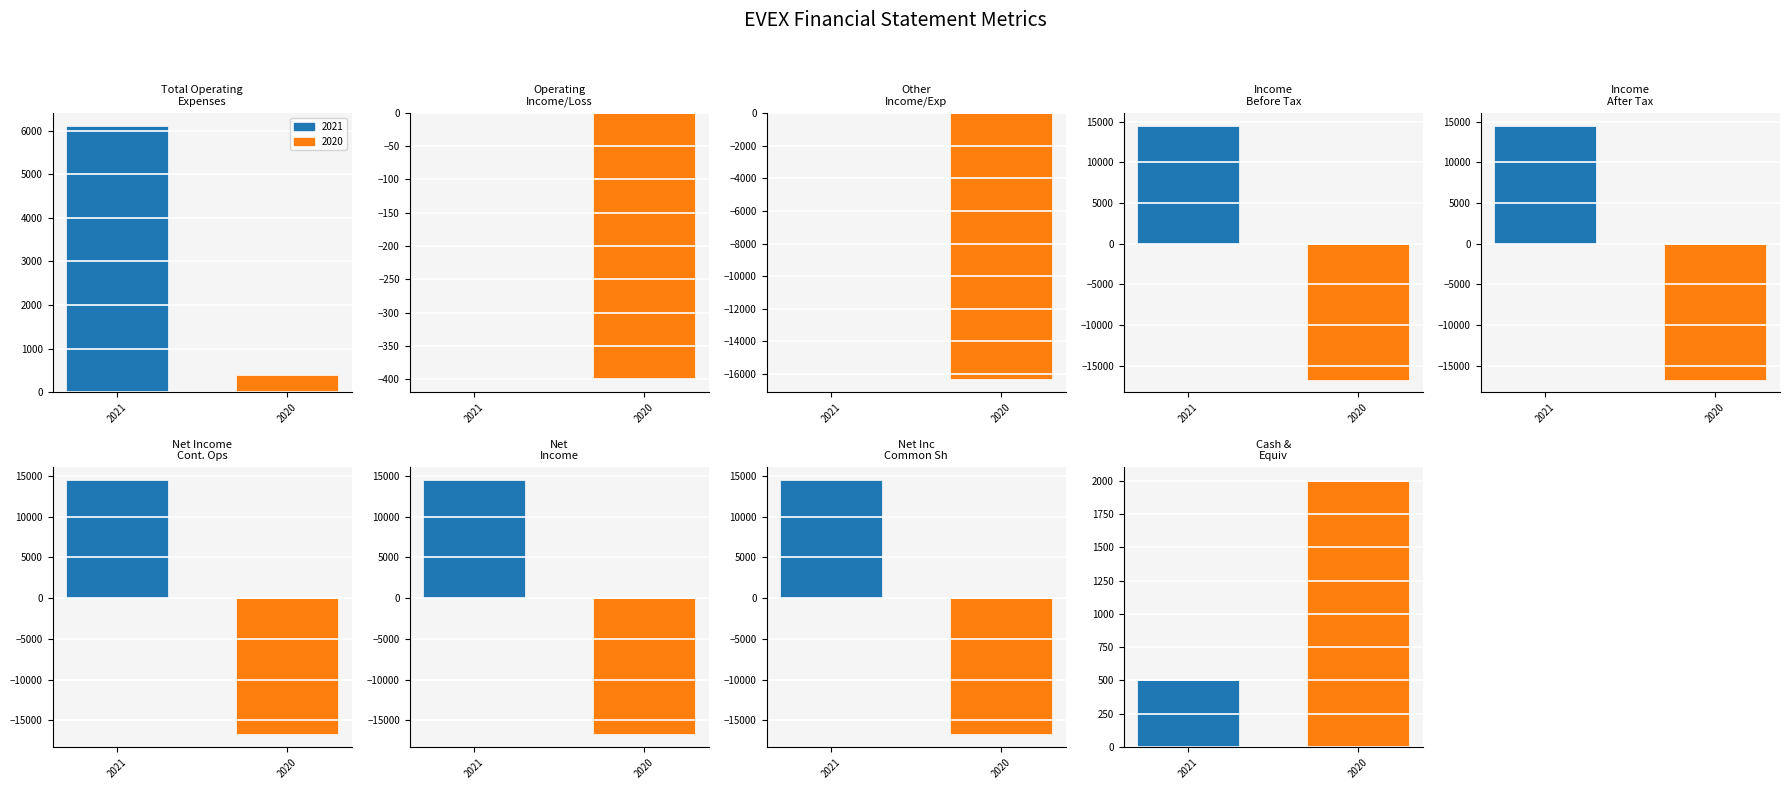

What is the difference between the maximum and minimum values in the values_2020 series?

18700